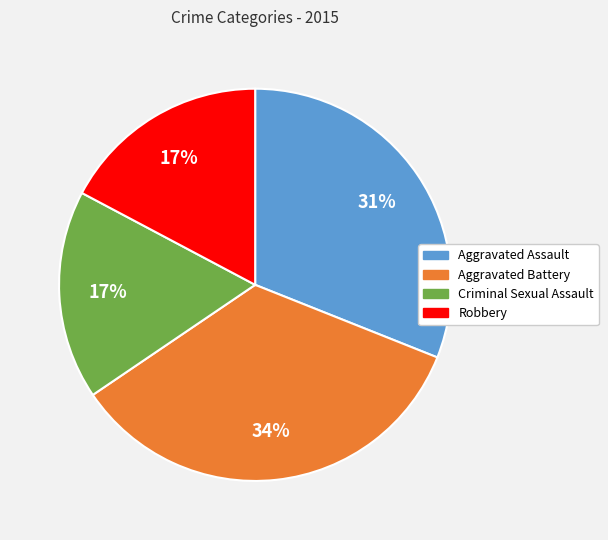

To the nearest percent, what portion does Criminal Sexual Assault represent?

17%